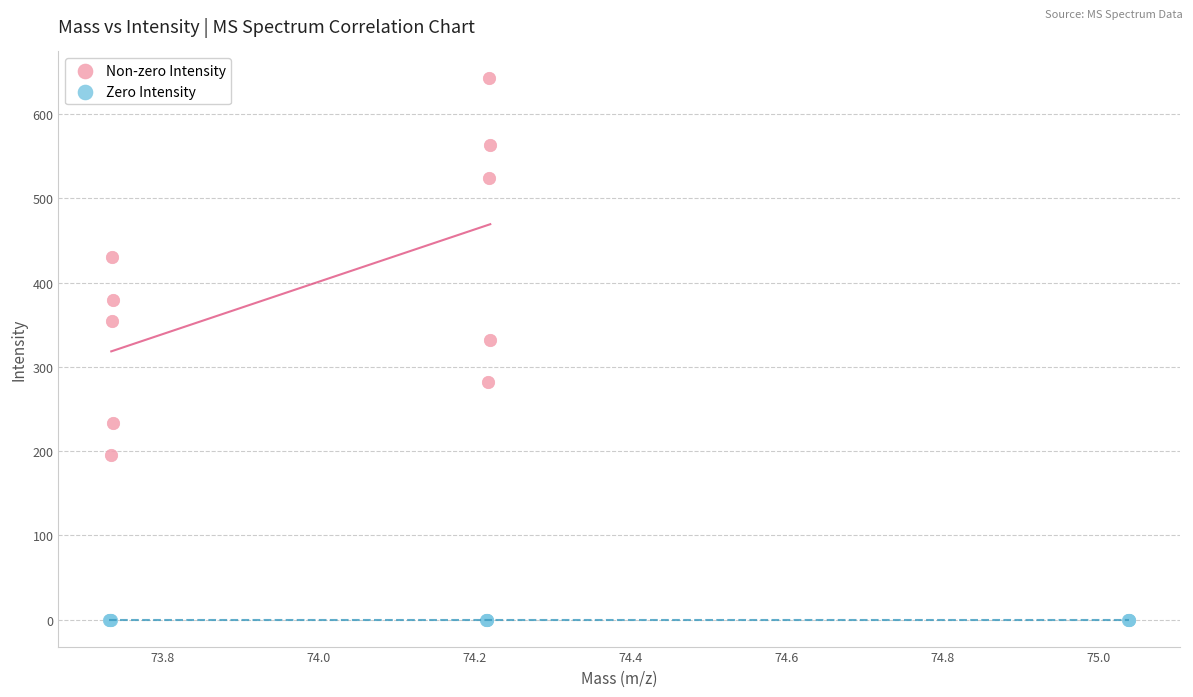

What are all the series names shown in the legend?

Non-zero Intensity, Zero Intensity